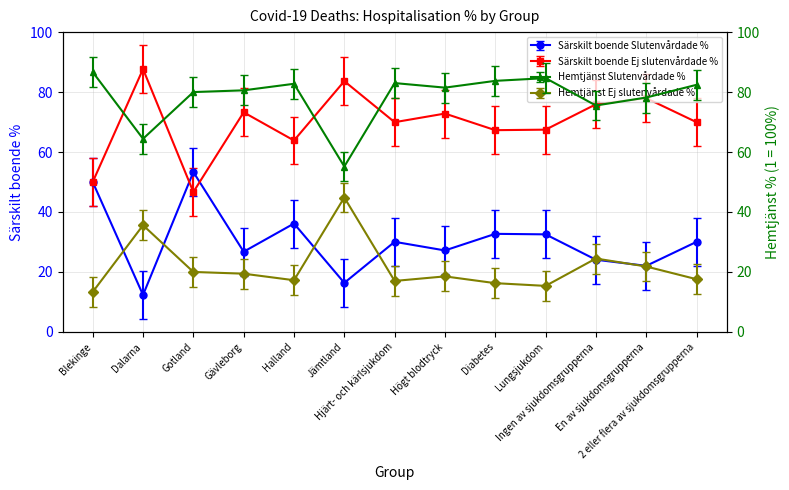

What is the difference between the maximum and minimum values in the Hemtjänst Slutenvårdade % series?

31.5